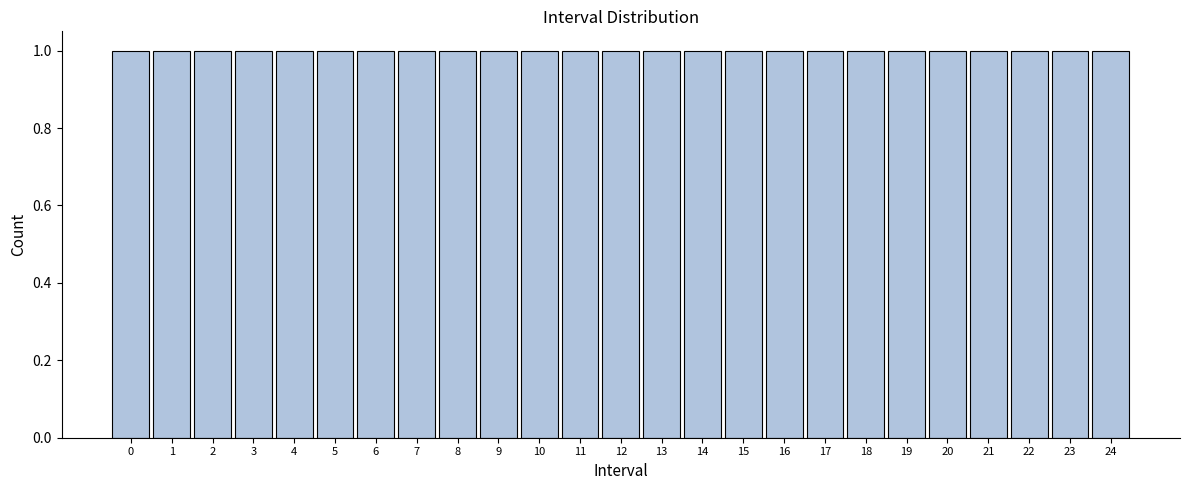

Reading left to right, transcribe this chart: for each bar, give the range it covers on the x-axis and its height. The values are not printed on the chart, so give them approximately, as read against the axis.

-0.5 to 0.5: 1
0.5 to 1.5: 1
1.5 to 2.5: 1
2.5 to 3.5: 1
3.5 to 4.5: 1
4.5 to 5.5: 1
5.5 to 6.5: 1
6.5 to 7.5: 1
7.5 to 8.5: 1
8.5 to 9.5: 1
9.5 to 10.5: 1
10.5 to 11.5: 1
11.5 to 12.5: 1
12.5 to 13.5: 1
13.5 to 14.5: 1
14.5 to 15.5: 1
15.5 to 16.5: 1
16.5 to 17.5: 1
17.5 to 18.5: 1
18.5 to 19.5: 1
19.5 to 20.5: 1
20.5 to 21.5: 1
21.5 to 22.5: 1
22.5 to 23.5: 1
23.5 to 24.5: 1